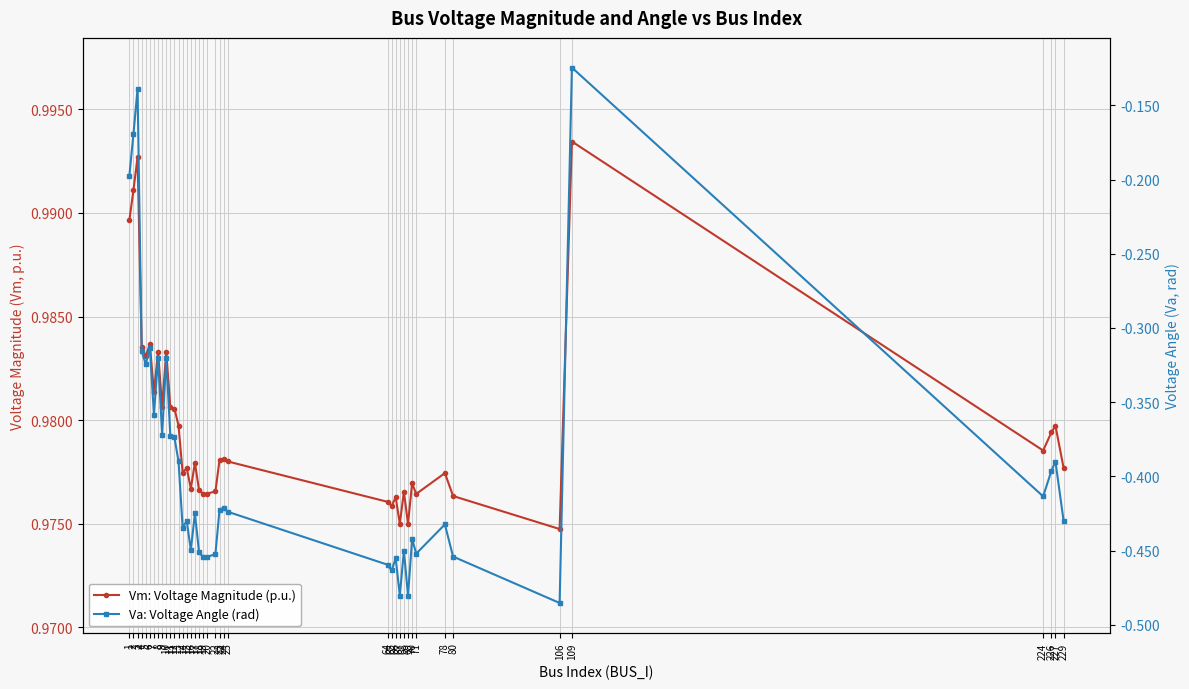

At which label is Vm: Voltage Magnitude (p.u.) closest to 0?

106